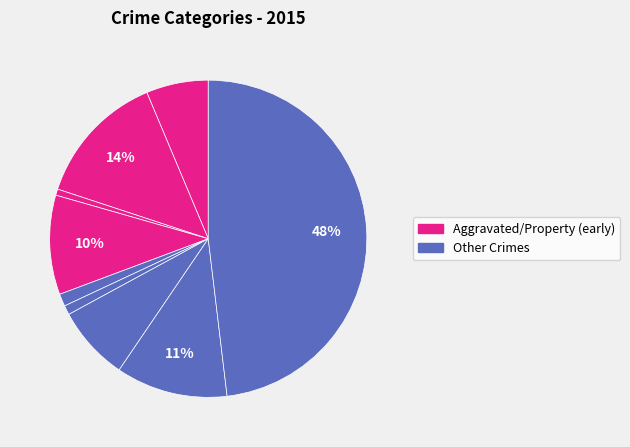

How many segments does this pie chart have?

9